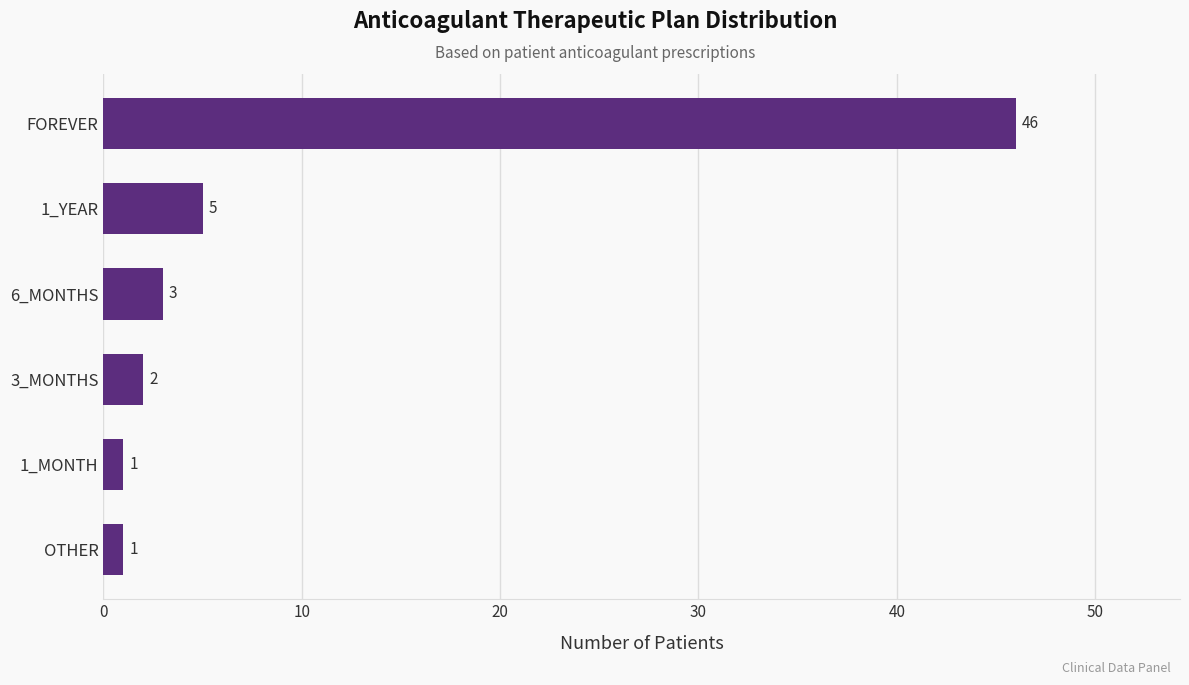

At which label is the value closest to 23?

1_YEAR